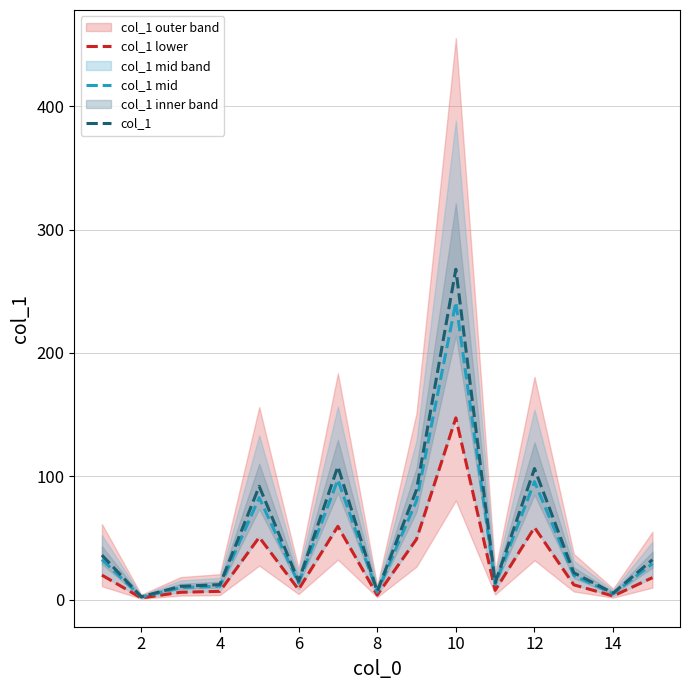

True or false: col_1 lower and col_1 intersect in this chart.

False